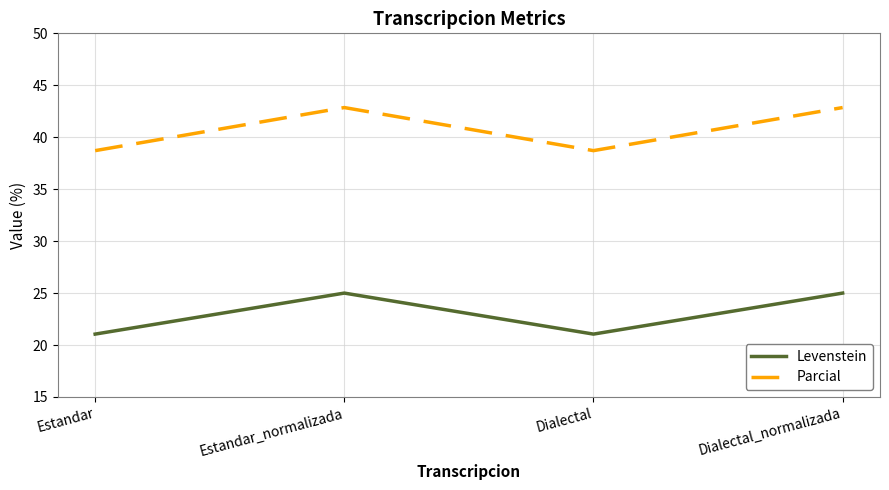

What are all the series names shown in the legend?

Levenstein, Parcial